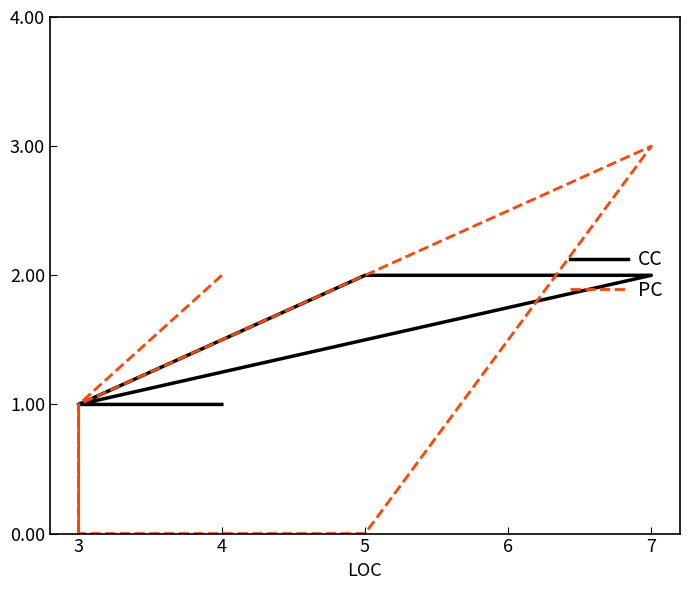

How many CC values are between 1 and 2?

8